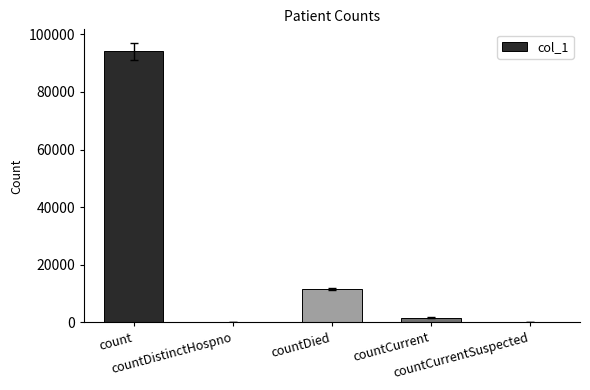

At which category does the chart reach its peak across all series?

count